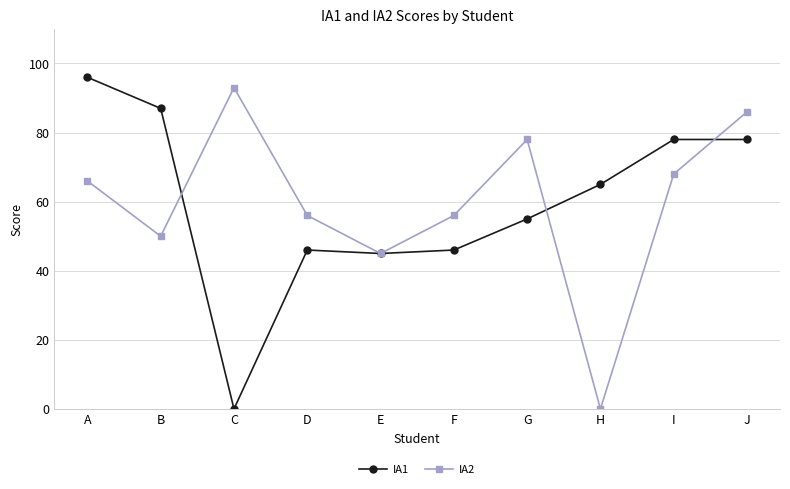

Where does the IA1 series first go above 65?

A